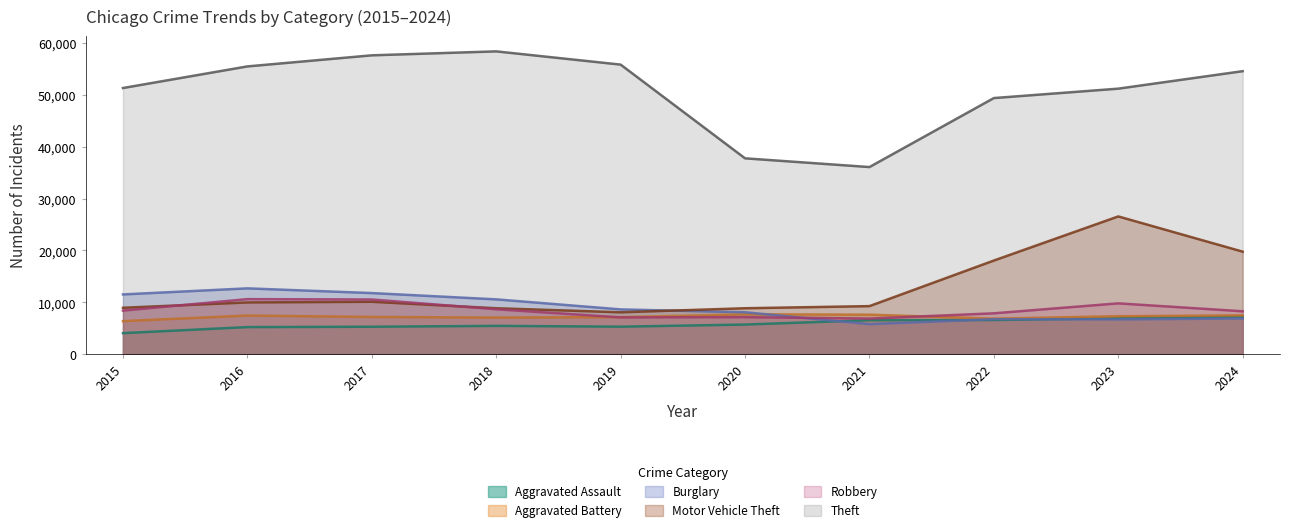

What is the approximate value of Robbery at 2019?

7088